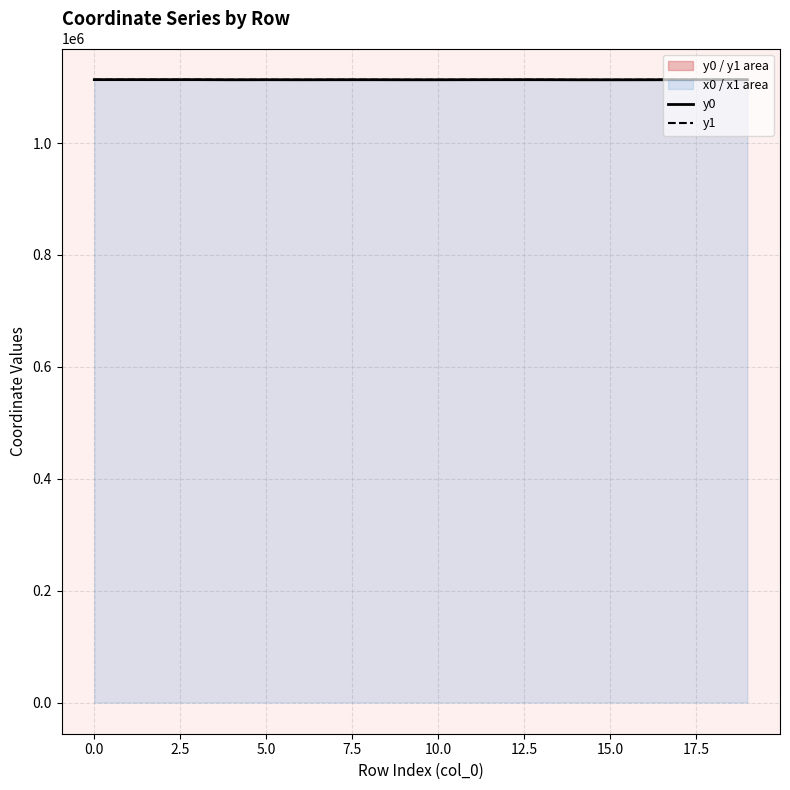

True or false: y0 has a value of 1113186.0 at 17.

True